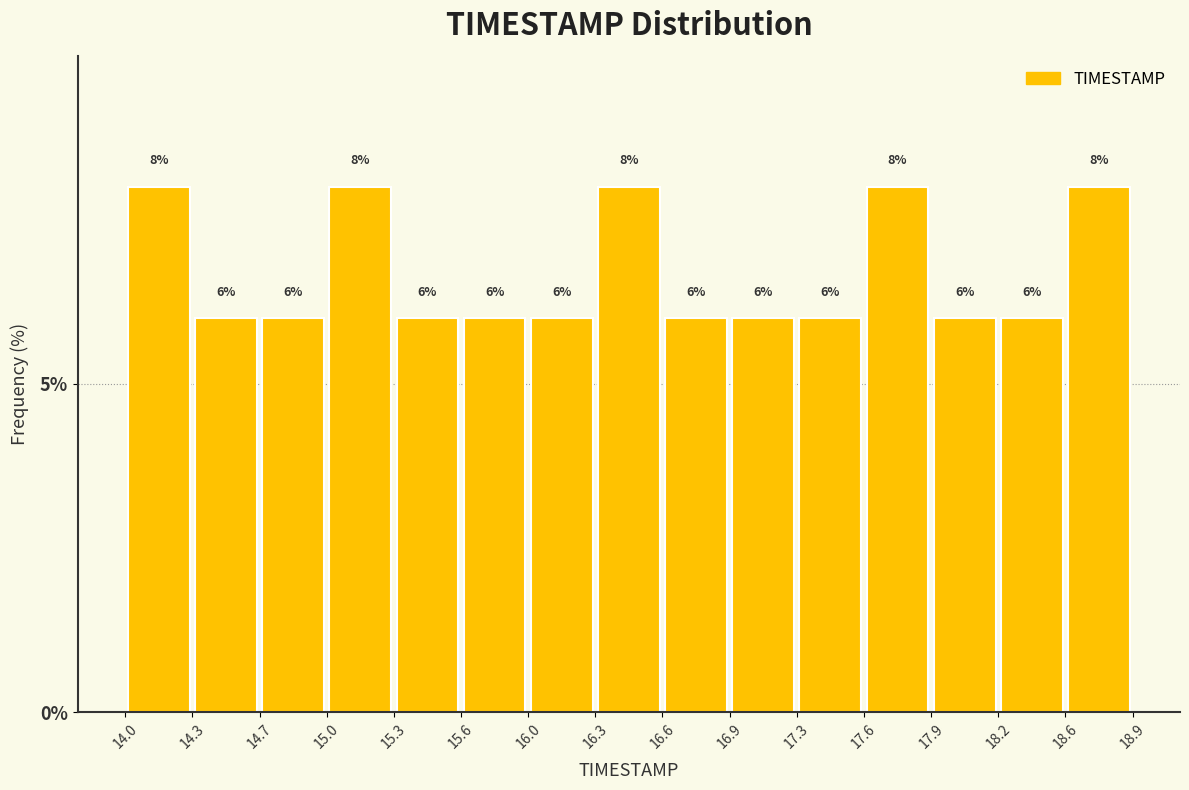

Reading left to right, list every bar in this chart as the range it spans on the x-axis followed by its height.

14.0 to 14.3: 8
14.3 to 14.7: 6
14.7 to 15.0: 6
15.0 to 15.3: 8
15.3 to 15.6: 6
15.6 to 16.0: 6
16.0 to 16.3: 6
16.3 to 16.6: 8
16.6 to 16.9: 6
16.9 to 17.3: 6
17.3 to 17.6: 6
17.6 to 17.9: 8
17.9 to 18.2: 6
18.2 to 18.6: 6
18.6 to 18.9: 8